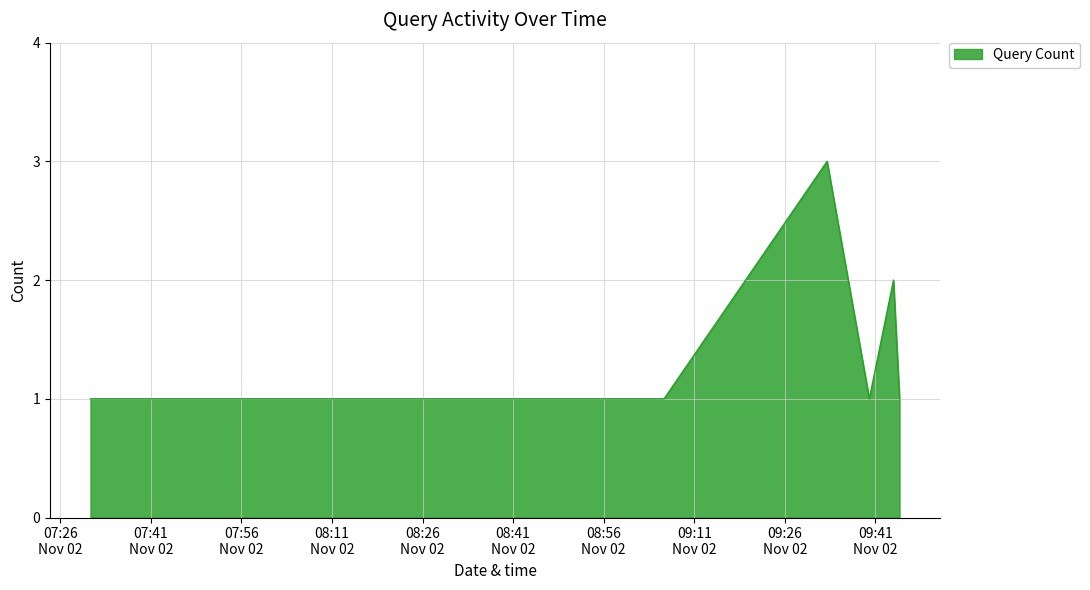

What is the maximum value shown in the chart?

3